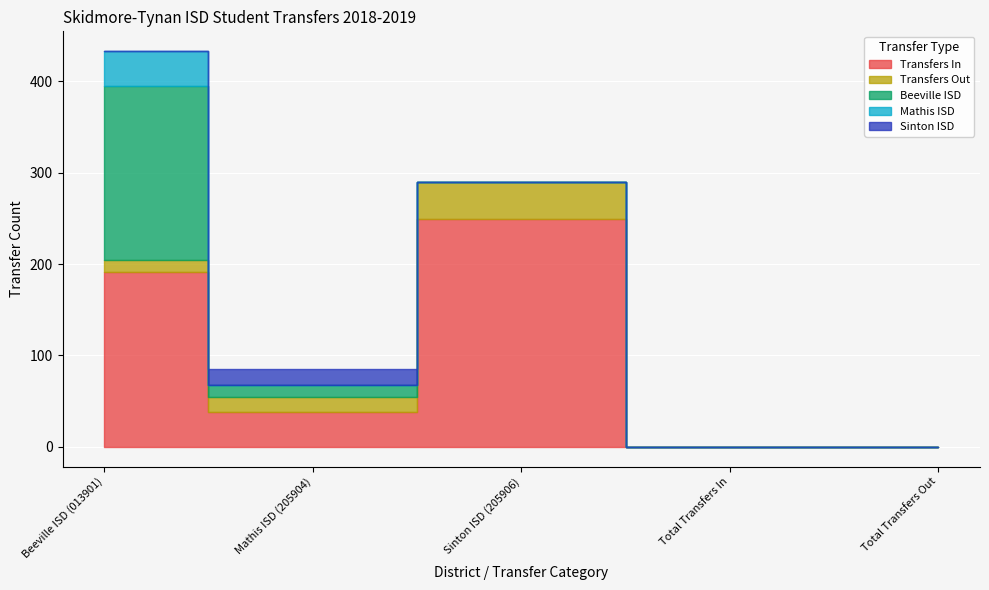

The value of Mathis ISD at Beeville ISD (013901) is 63. True or false?

False